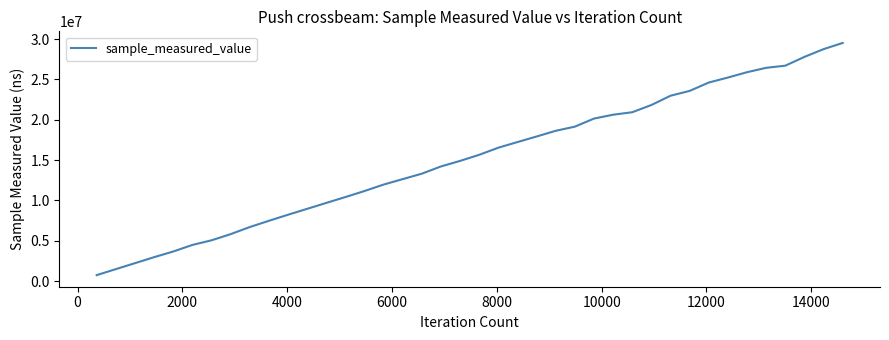

What is the maximum value shown in the chart?

29526546